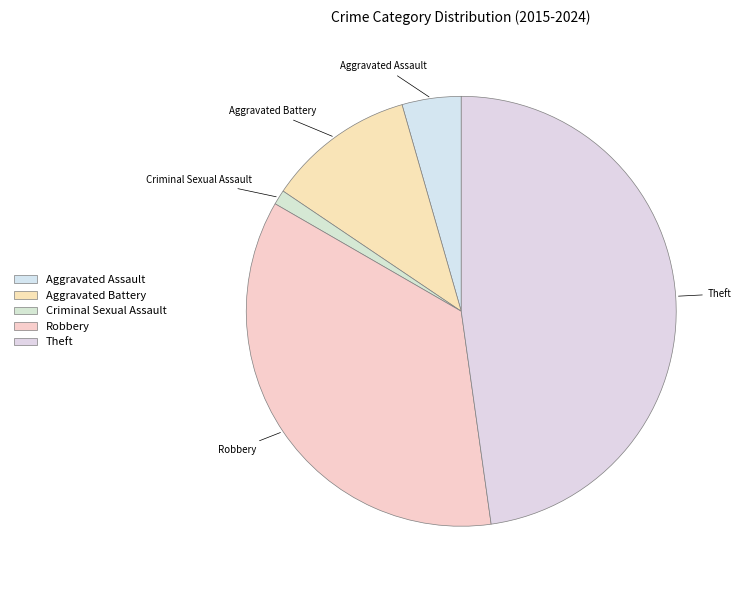

Rank the categories by value from lowest to highest.

Criminal Sexual Assault, Aggravated Assault, Aggravated Battery, Robbery, Theft